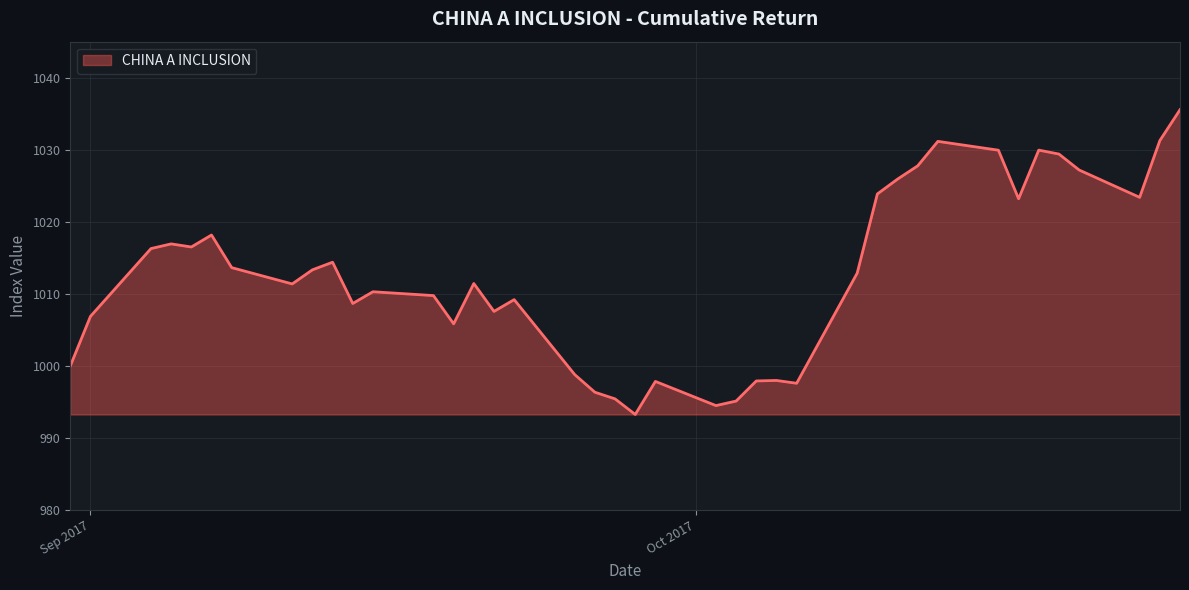

How many series are shown in this chart?

1